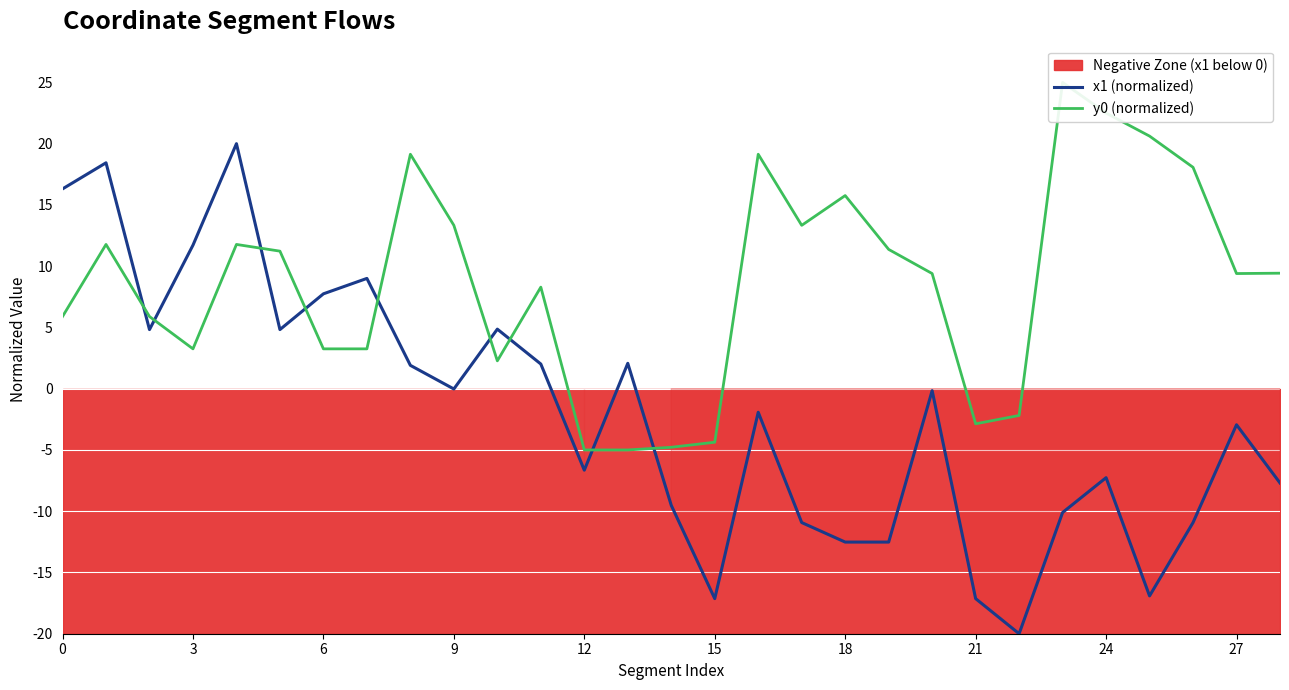

Rank the series by their average value, from highest to lowest.

y0 (normalized), x1 (normalized)